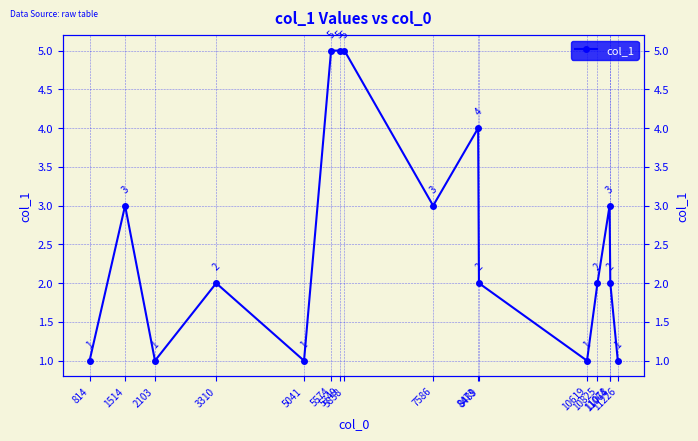

Approximately how many times larger is the value at 814 compared to 3310?

0.5